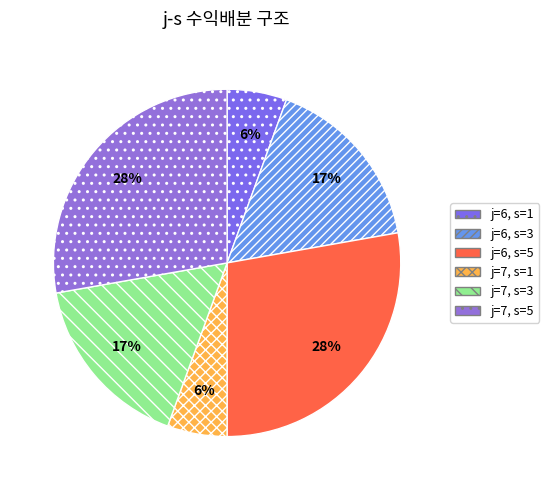

To the nearest percent, what percentage of the pie is j=6, s=3?

17%